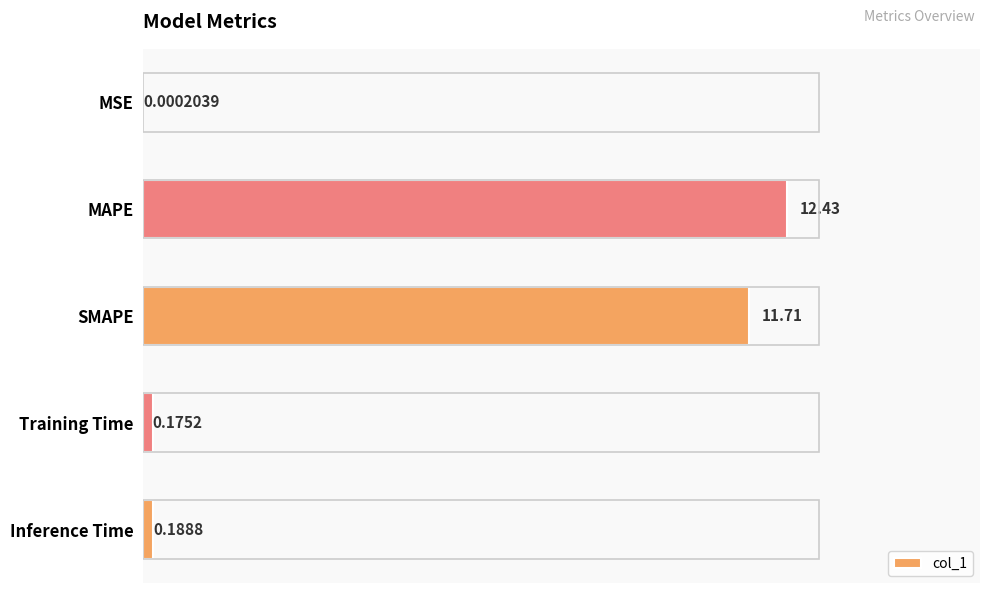

Between Inference Time and MSE, which is larger?

Inference Time